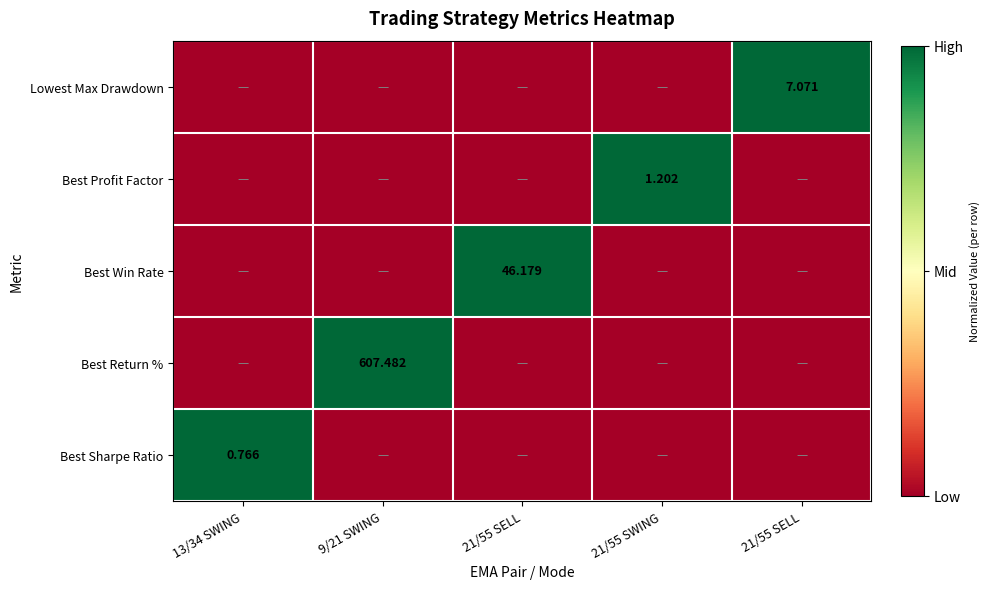

Rank the categories by Best Win Rate value from lowest to highest.

13/34 SWING, 9/21 SWING, 21/55 SWING, 21/55 SELL, 21/55 SELL